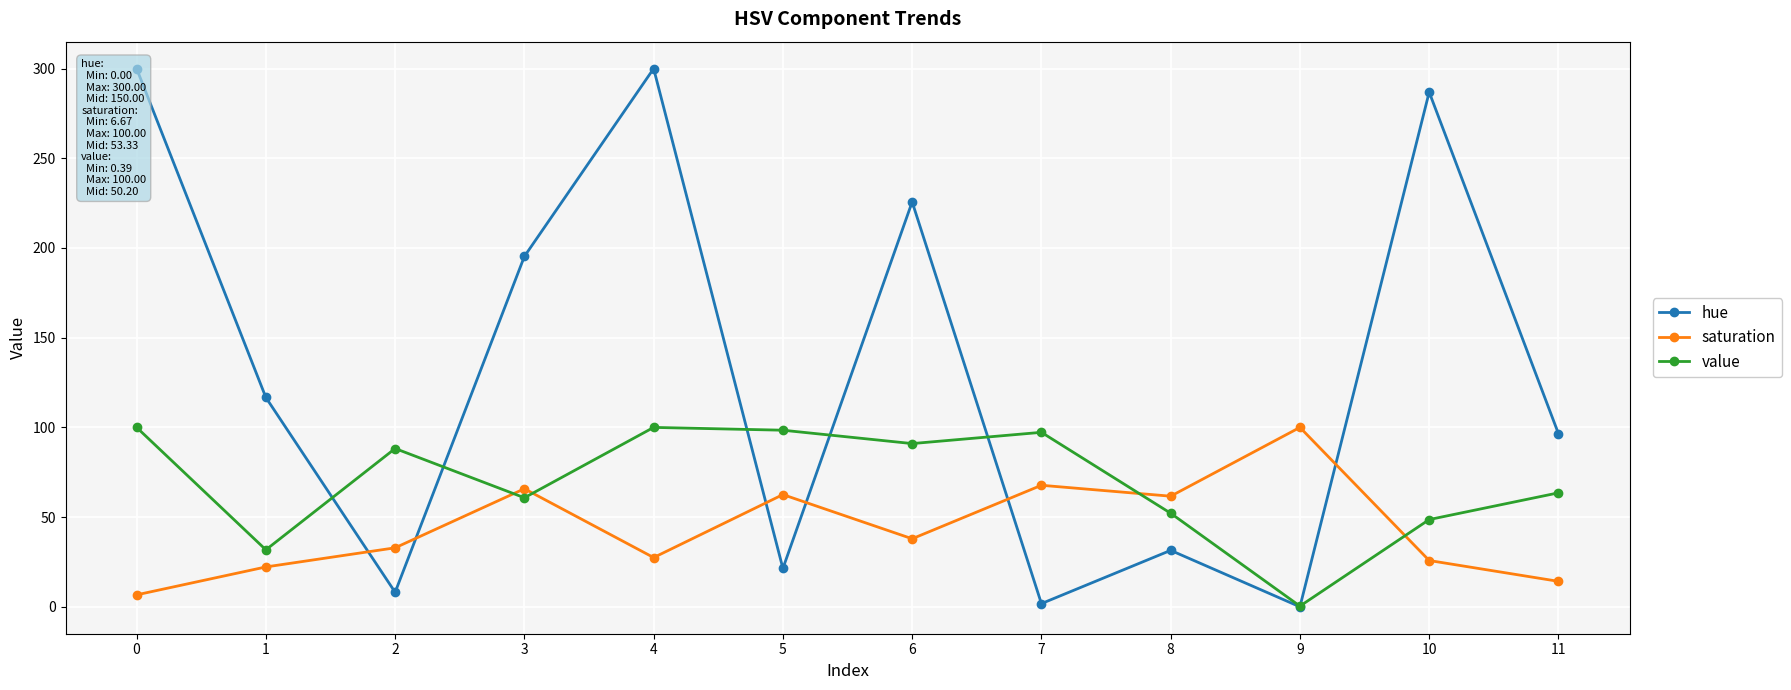

At which category does saturation reach its first local valley?

4